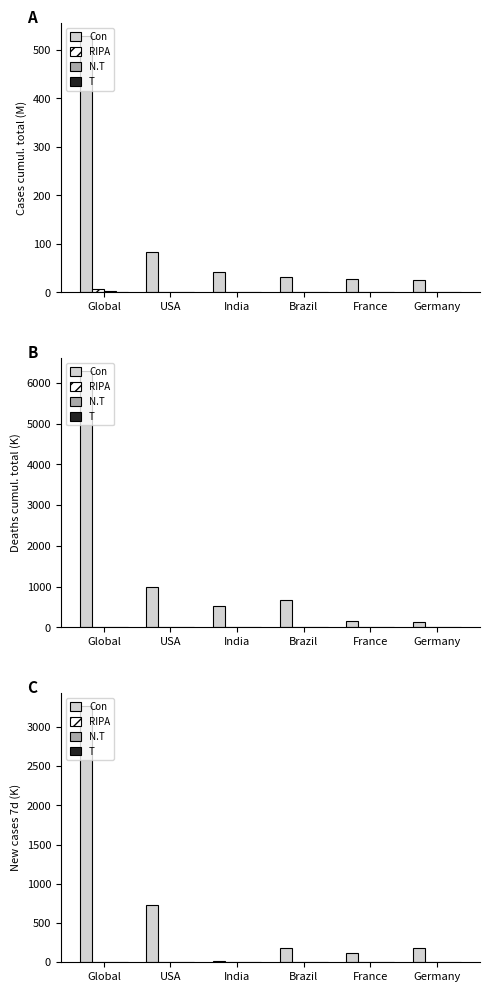

The value of Con at Brazil is 55.3. True or false?

False